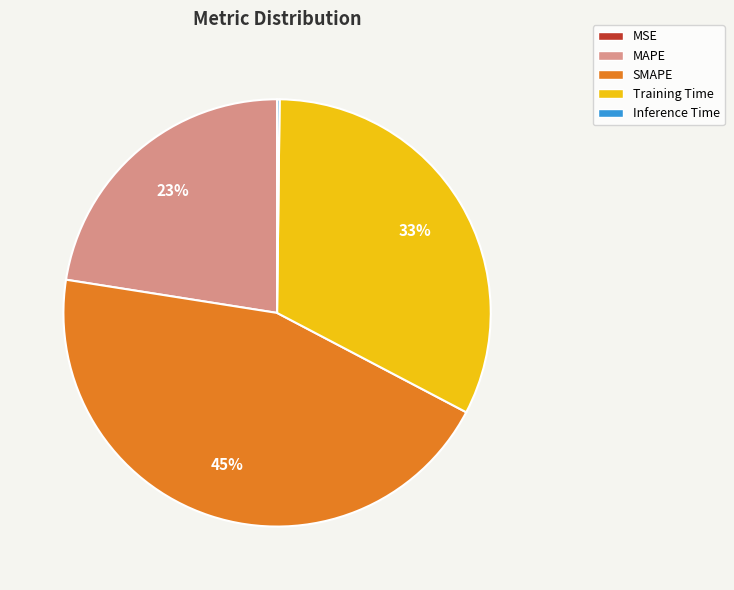

Count the number of slices in the pie.

5